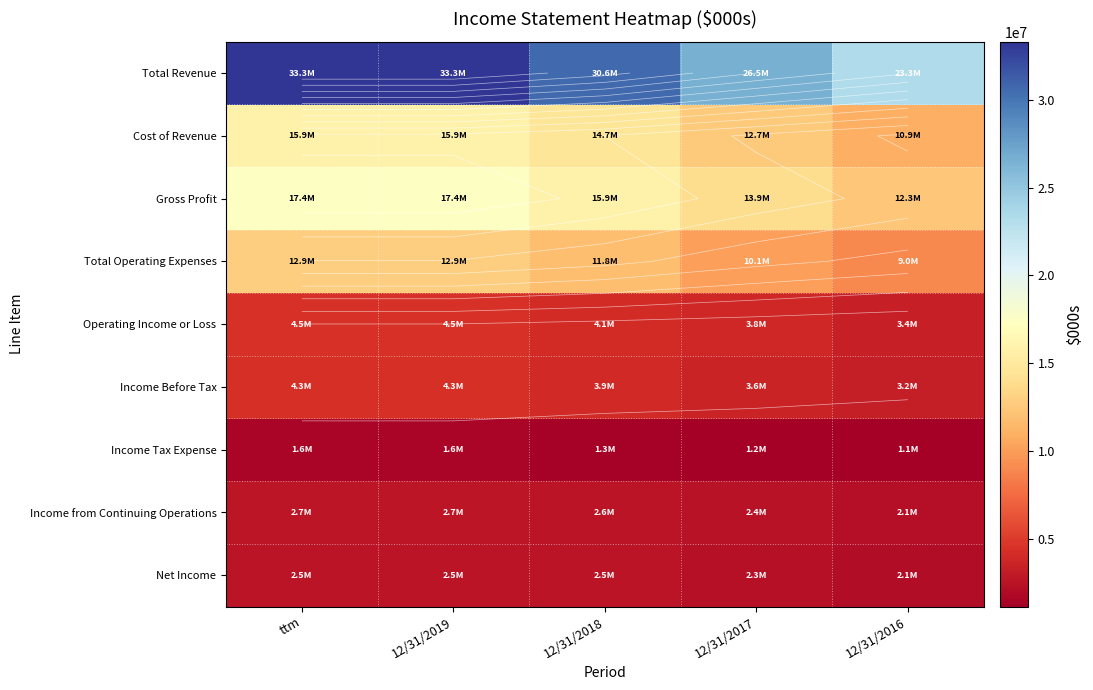

What is the sum of the Income Tax Expense values at 12/31/2016 and 12/31/2018?

2425000